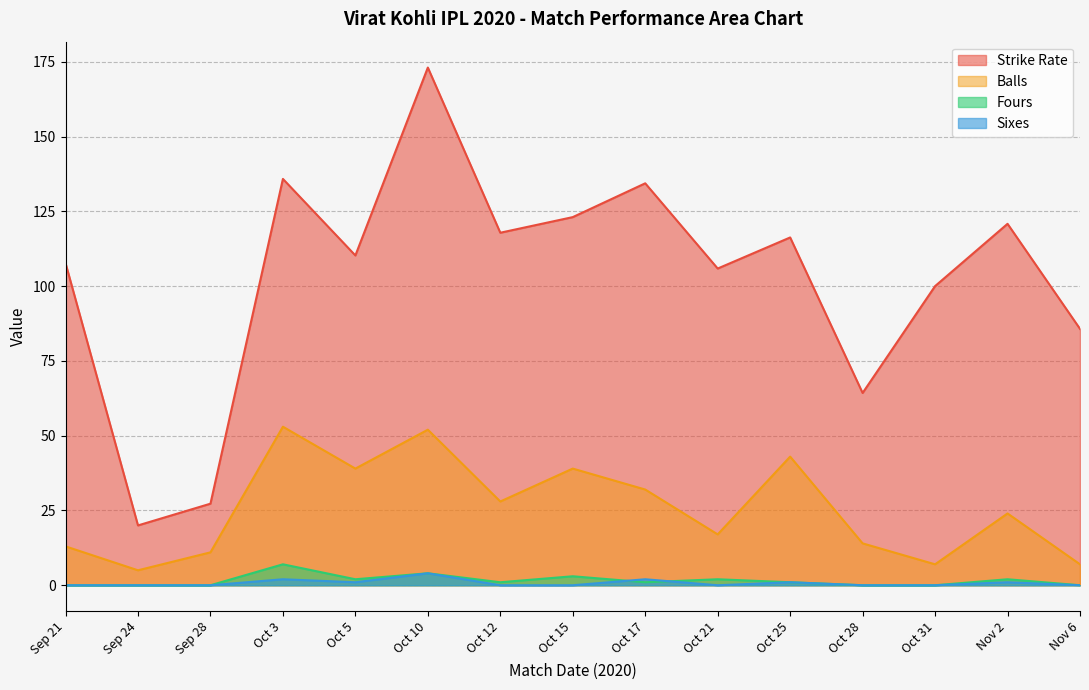

Between Oct 3 and Nov 2, which is larger?

Oct 3